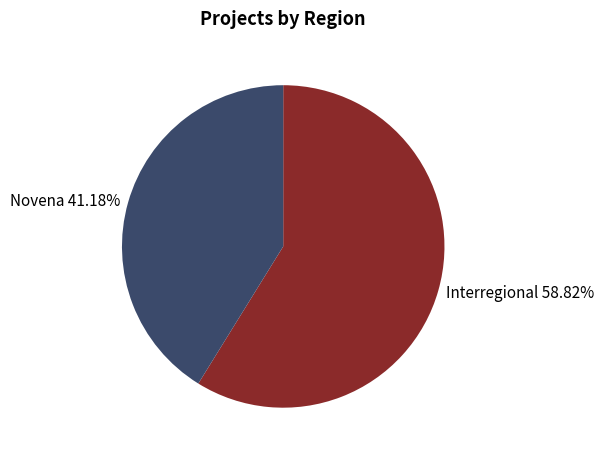

Approximately how many times larger is the value at Interregional 58.82% compared to Novena 41.18%?

1.4